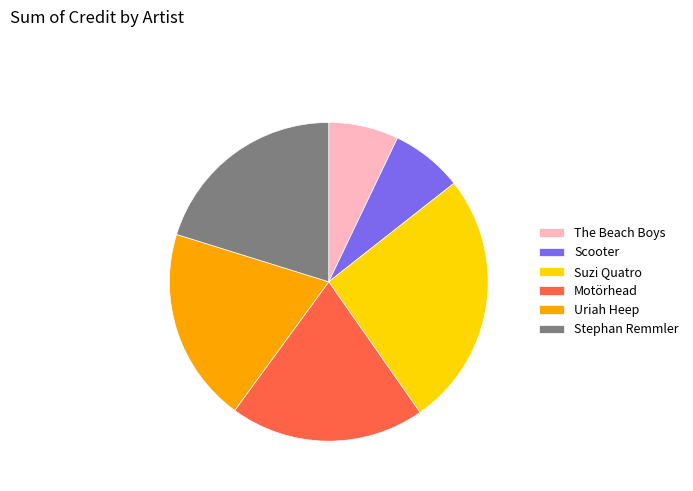

Does The Beach Boys account for over 50% of the chart?

No